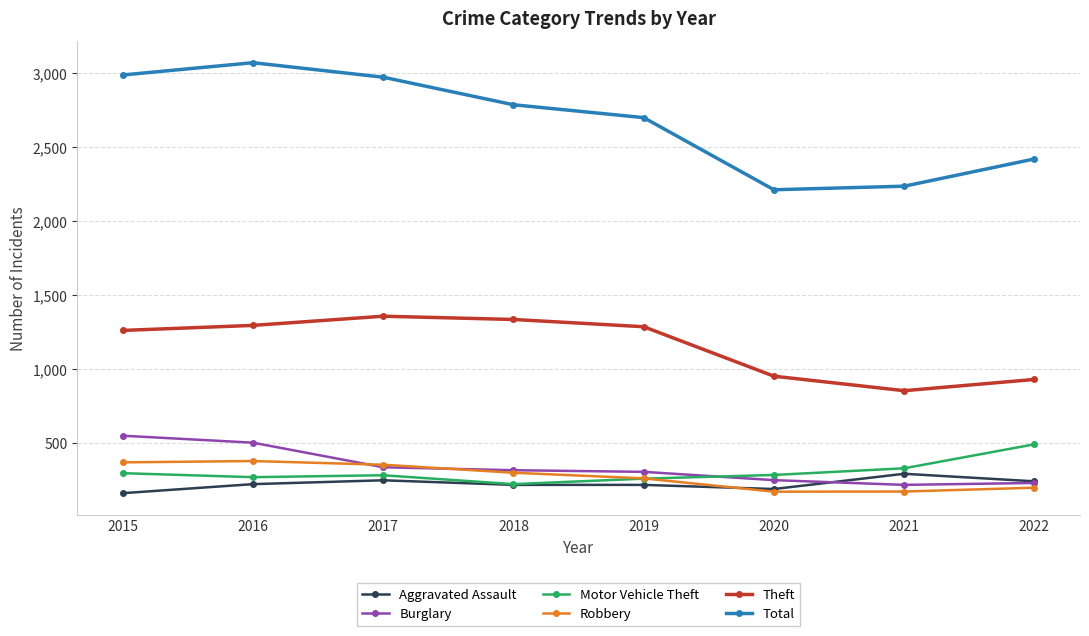

What is the sum of all Burglary values?

2728